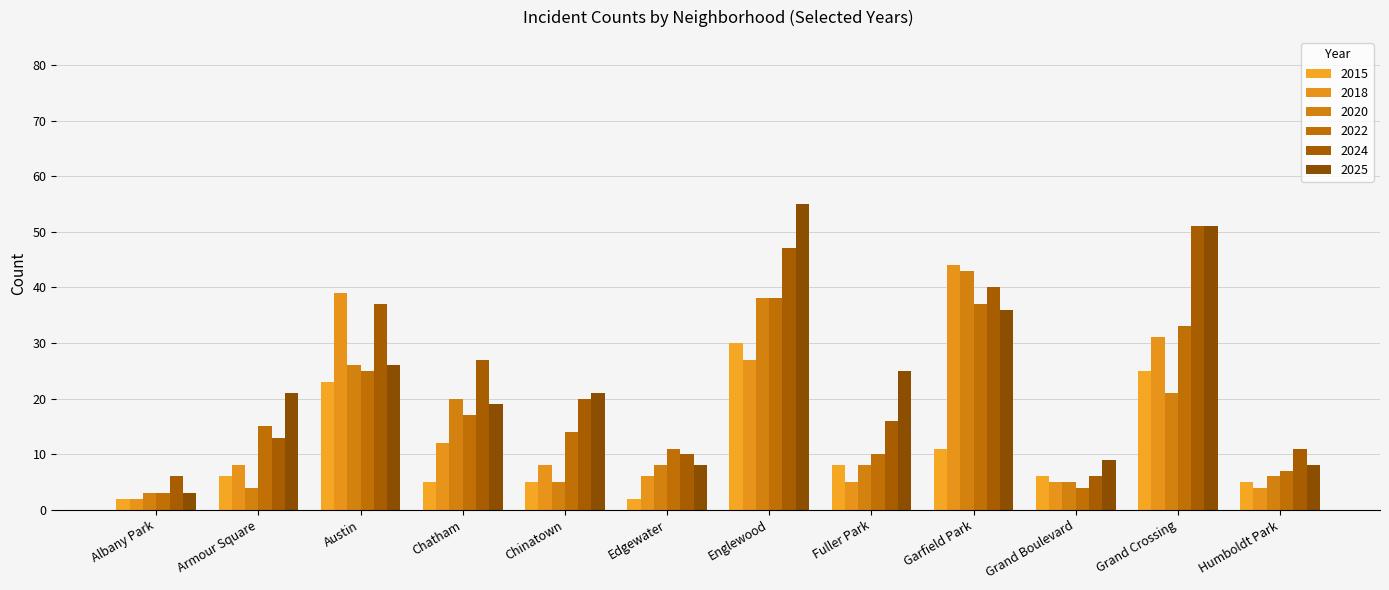

Are the bars horizontal?

No